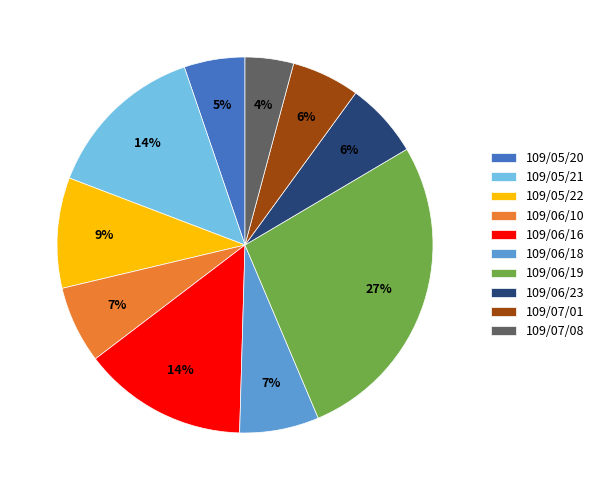

How many segments does this pie chart have?

10